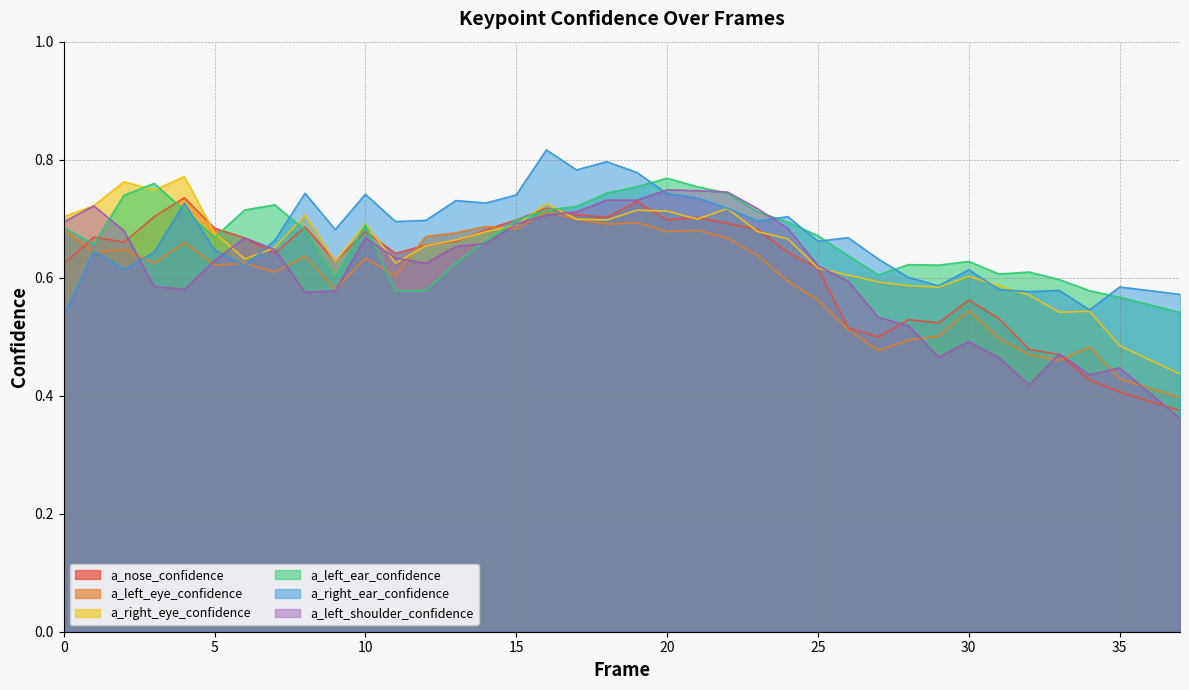

How many times do a_left_eye_confidence and a_left_shoulder_confidence cross each other?

13